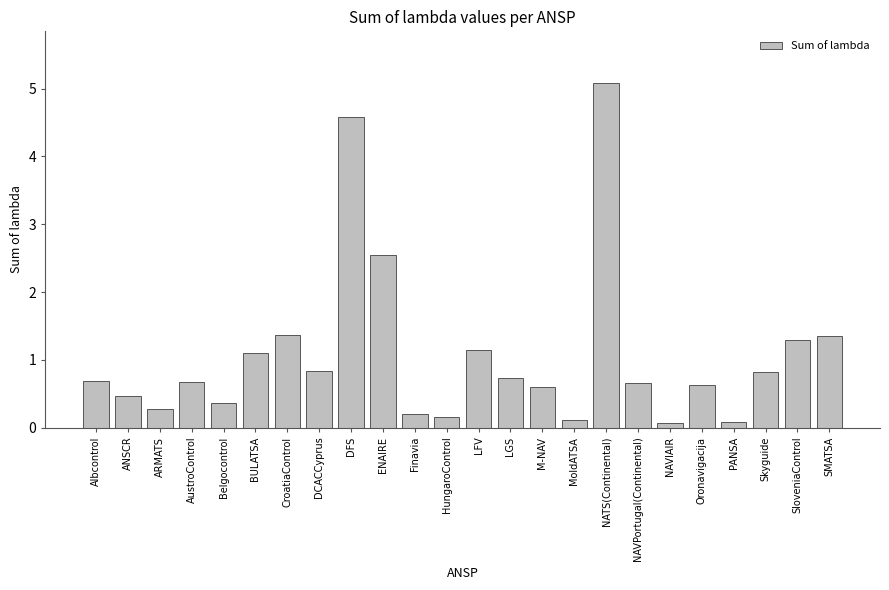

What is the maximum value shown in the chart?

5.1